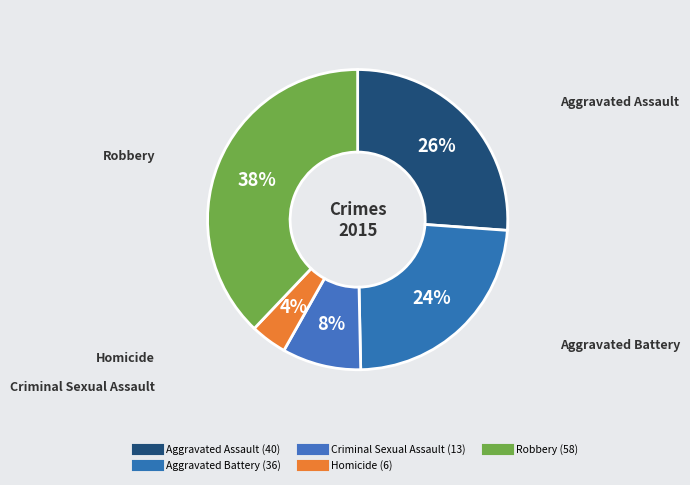

Rank the categories by value from lowest to highest.

Homicide, Criminal Sexual Assault, Aggravated Battery, Aggravated Assault, Robbery